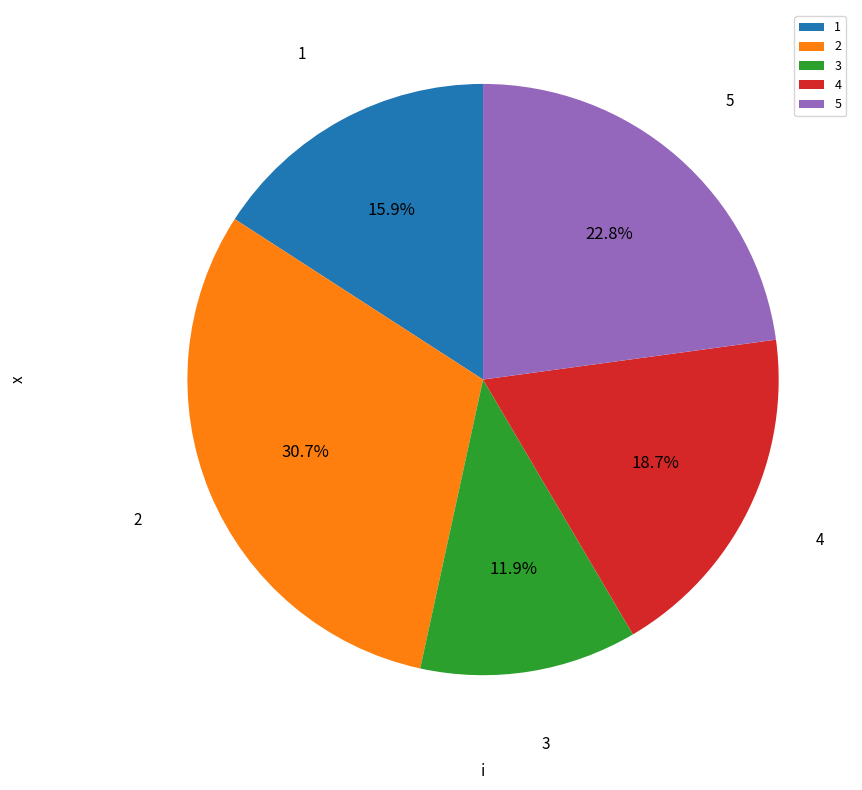

Count the number of slices in the pie.

5